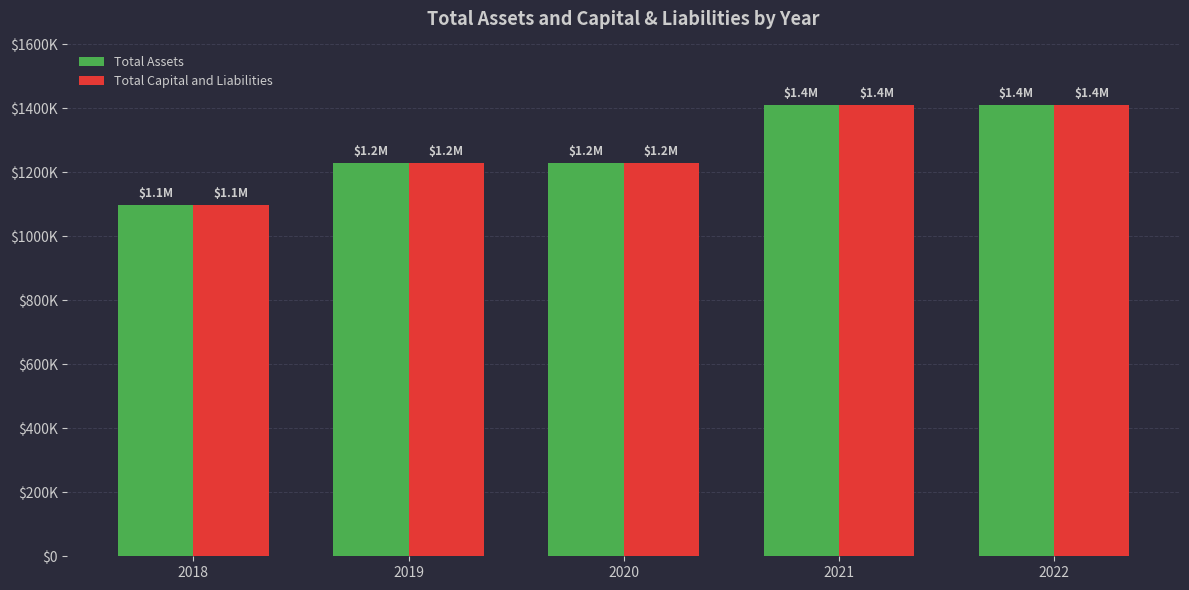

Which series changed the most between 2019 and 2020?

Total Assets